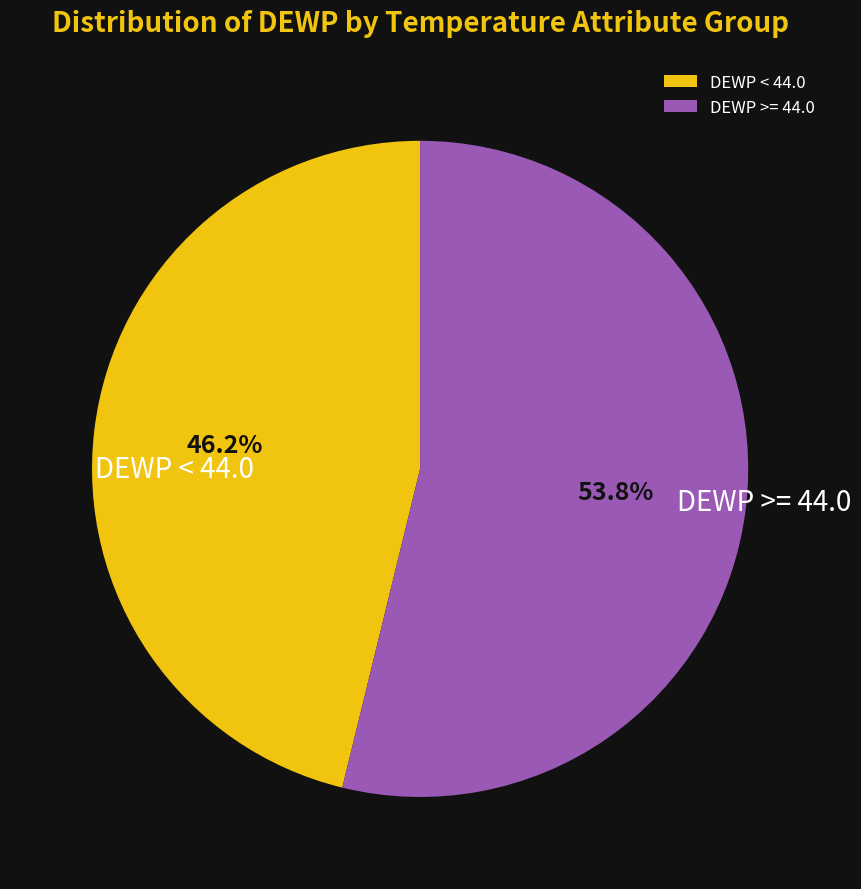

Which has a higher value, DEWP < 44.0 or DEWP >= 44.0?

DEWP >= 44.0